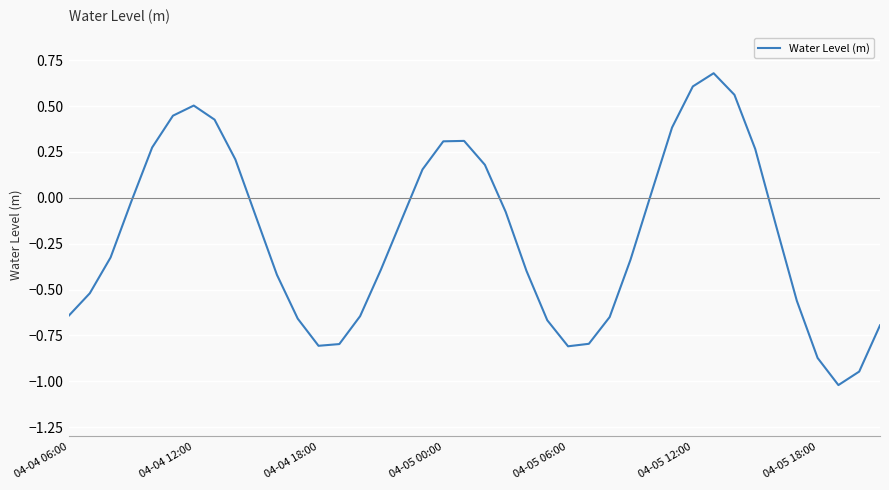

What is the minimum value shown in the chart?

-1.0